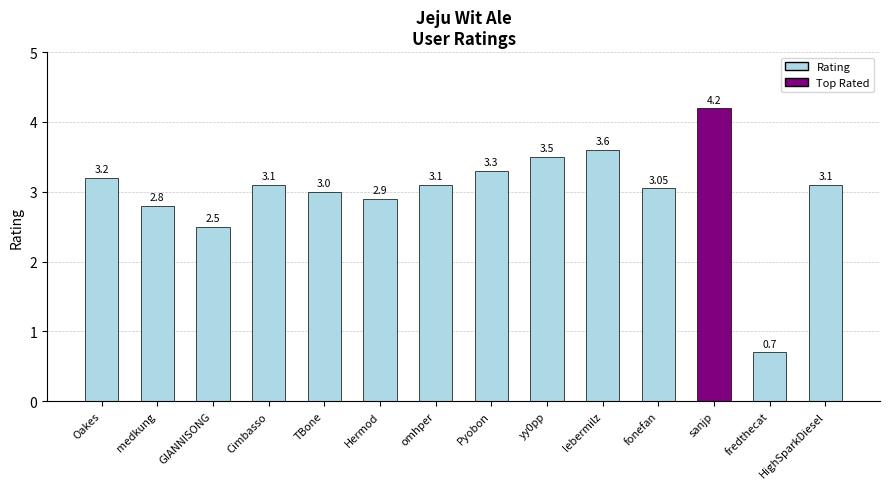

What is the value of the 9th bar from the left?

3.5